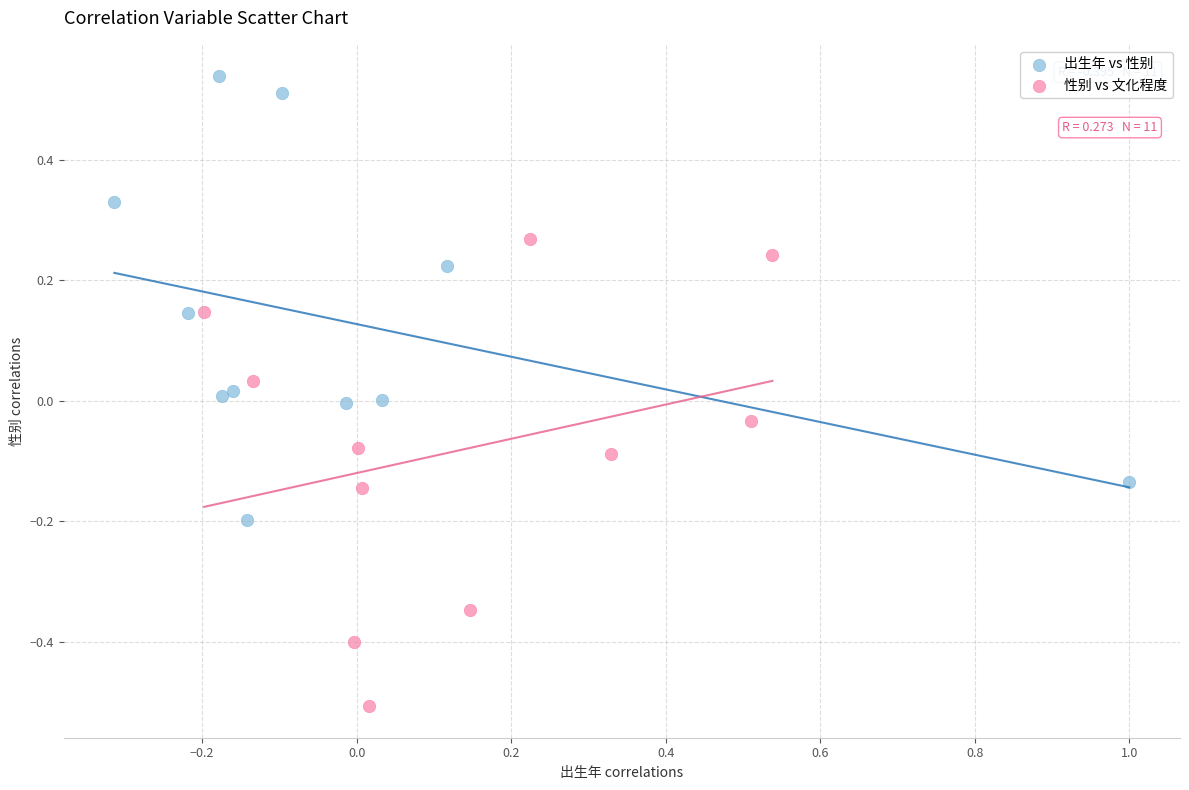

What are all the series names shown in the legend?

出生年 vs 性别, 性别 vs 文化程度